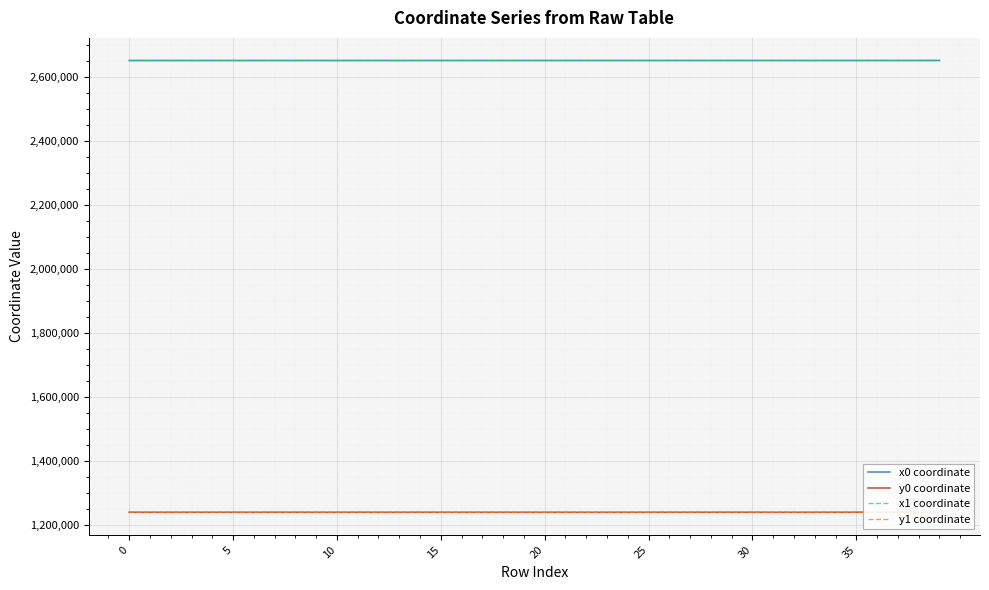

What is the maximum value for y1 coordinate?

1240625.2